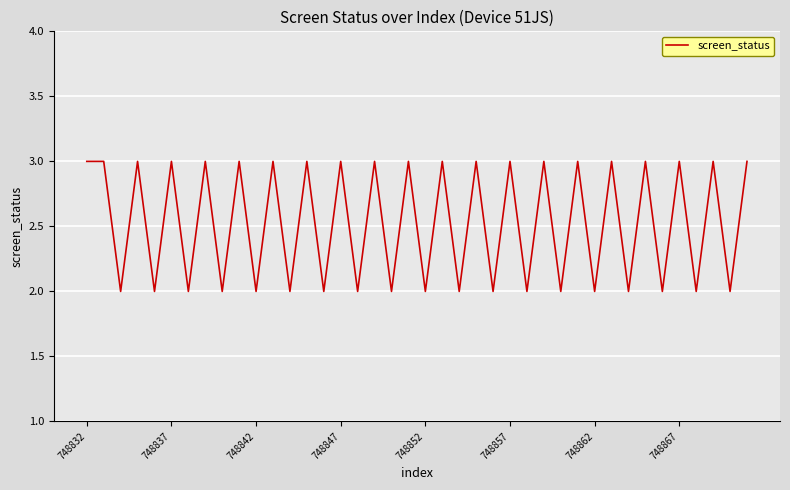

Reading right to left, list all the values displayed in this chart.

3	2	3	2	3	2	3	2	3	2	3	2	3	2	3	2	3	2	3	2	3	2	3	2	3	2	3	2	3	2	3	2	3	2	3	2	3	2	3	3